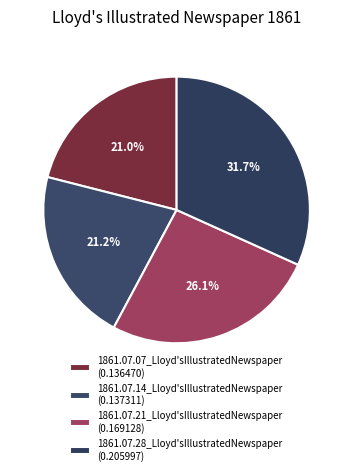

Rank the categories by value from highest to lowest.

1861.07.28_Lloyd'sIllustratedNewspaper, 1861.07.21_Lloyd'sIllustratedNewspaper, 1861.07.14_Lloyd'sIllustratedNewspaper, 1861.07.07_Lloyd'sIllustratedNewspaper